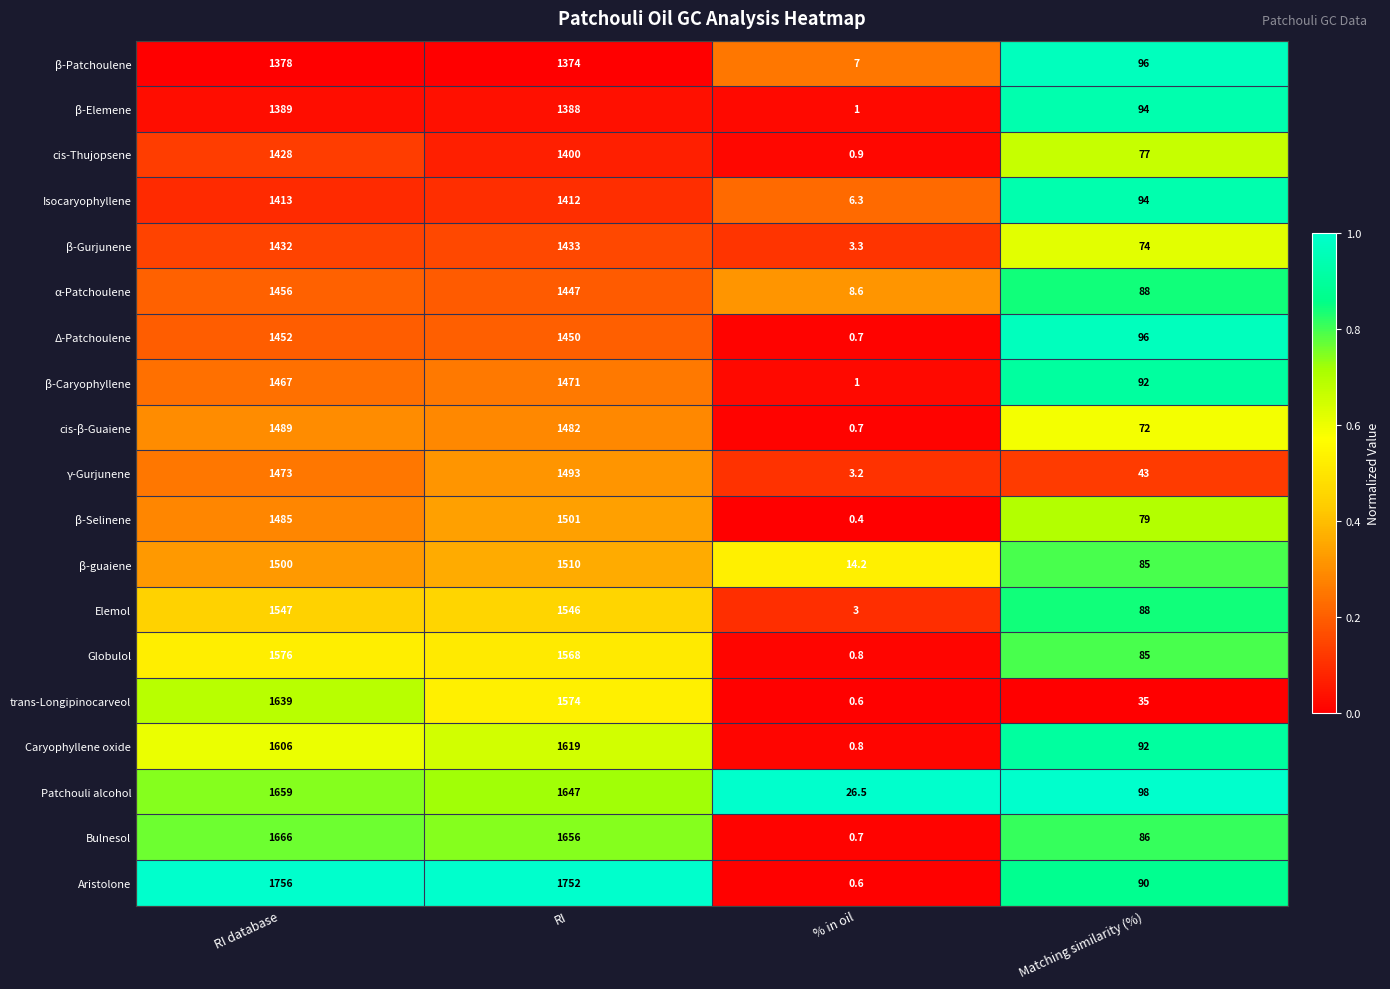

What is the average value of the Bulnesol series?

852.2